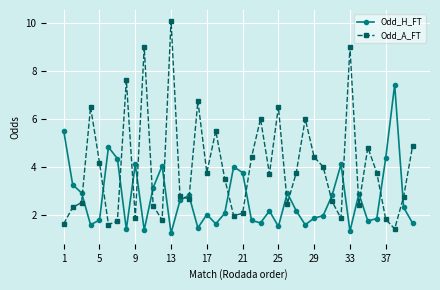

What is the sum of all Odd_A_FT values?

158.4